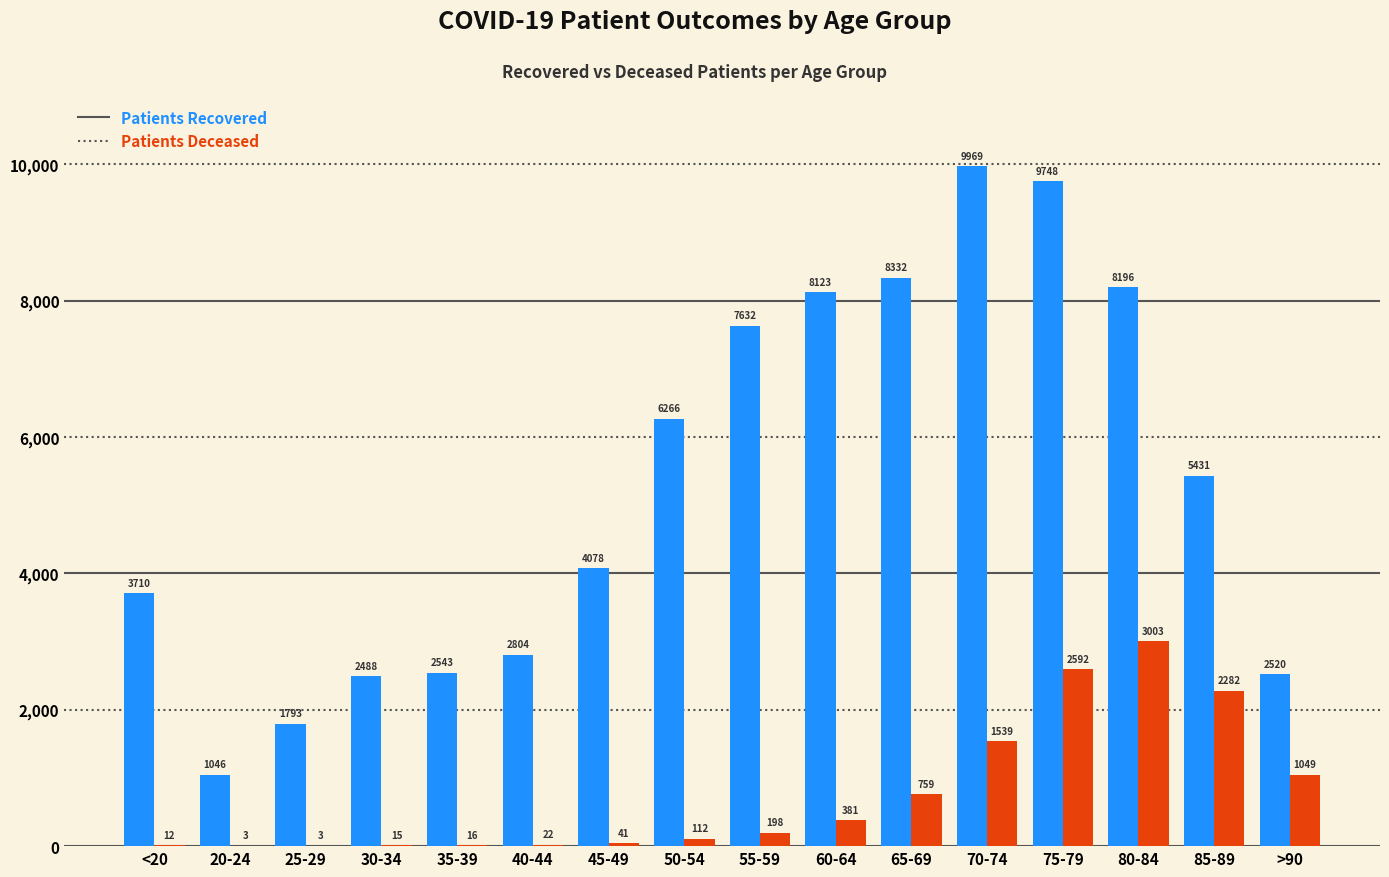

What is the greatest value displayed?

9969